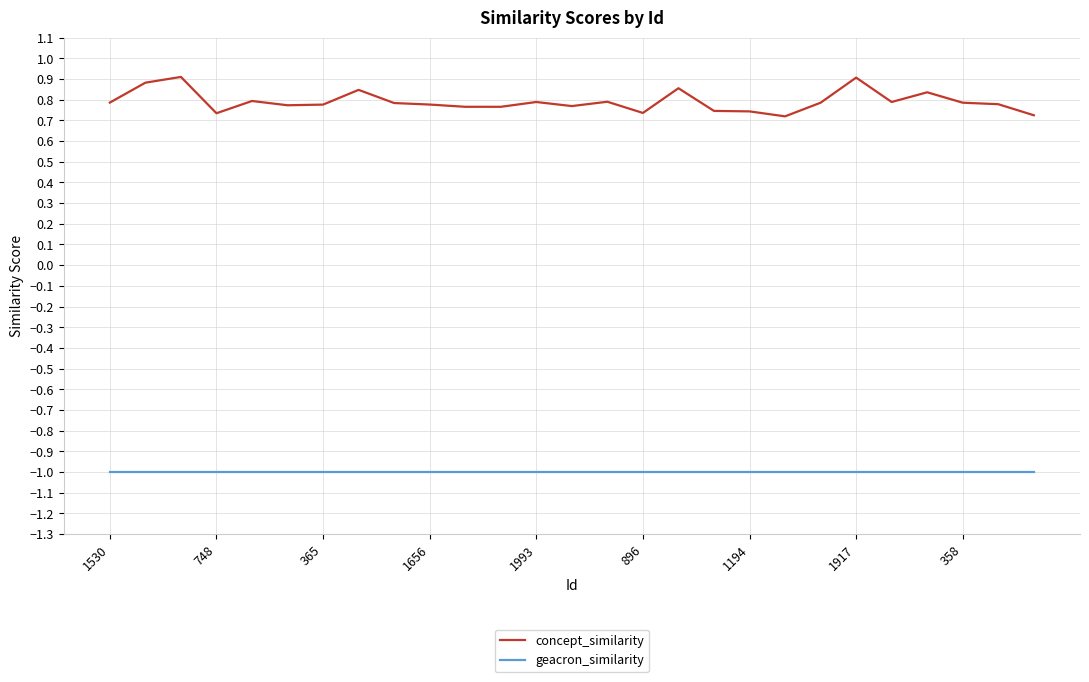

Which series has the largest total across all categories?

concept_similarity